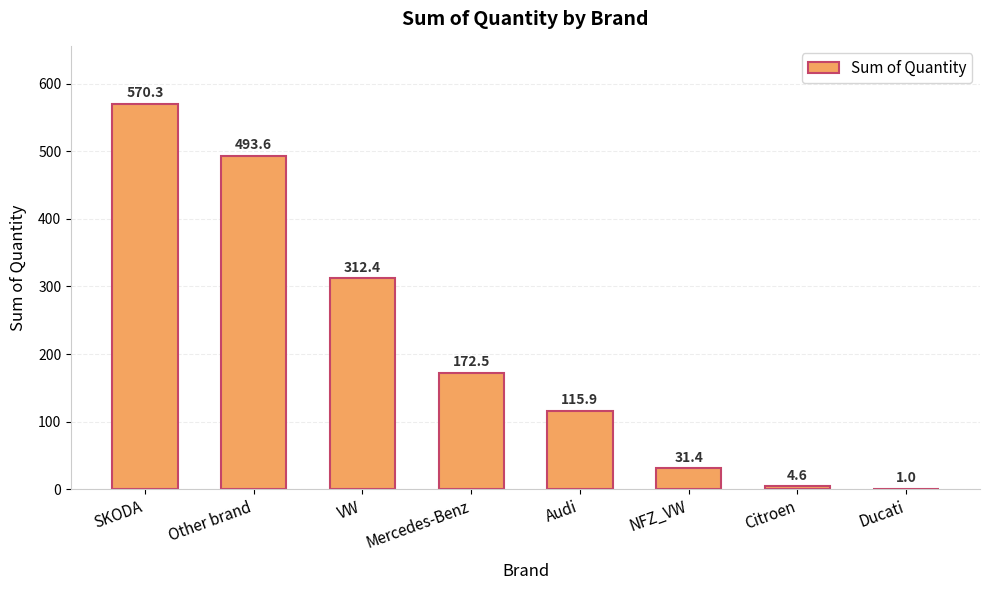

The value at Ducati is 1.0. True or false?

True